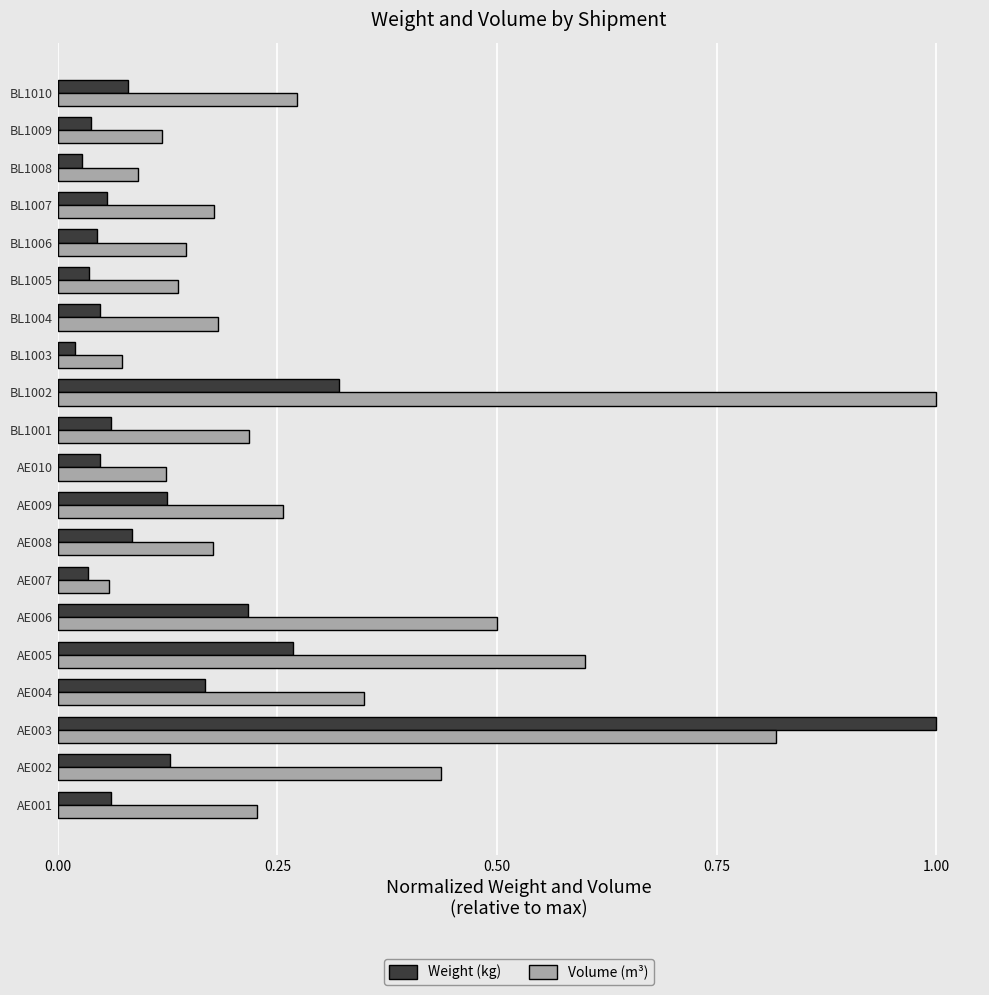

Rank the series by their average value, from lowest to highest.

Weight (kg), Volume (m³)